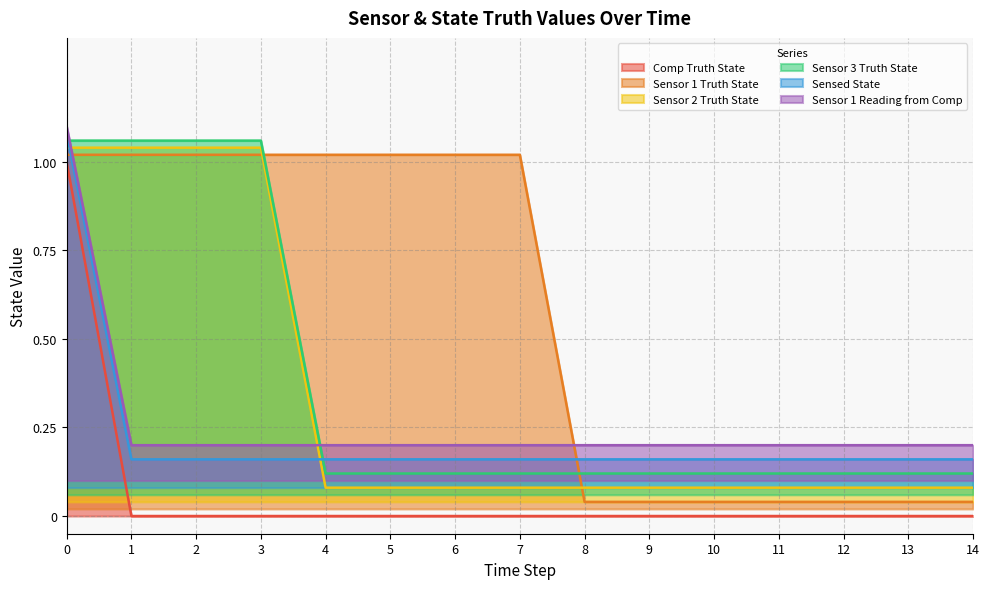

What is the total value across all series at 14?

0.6